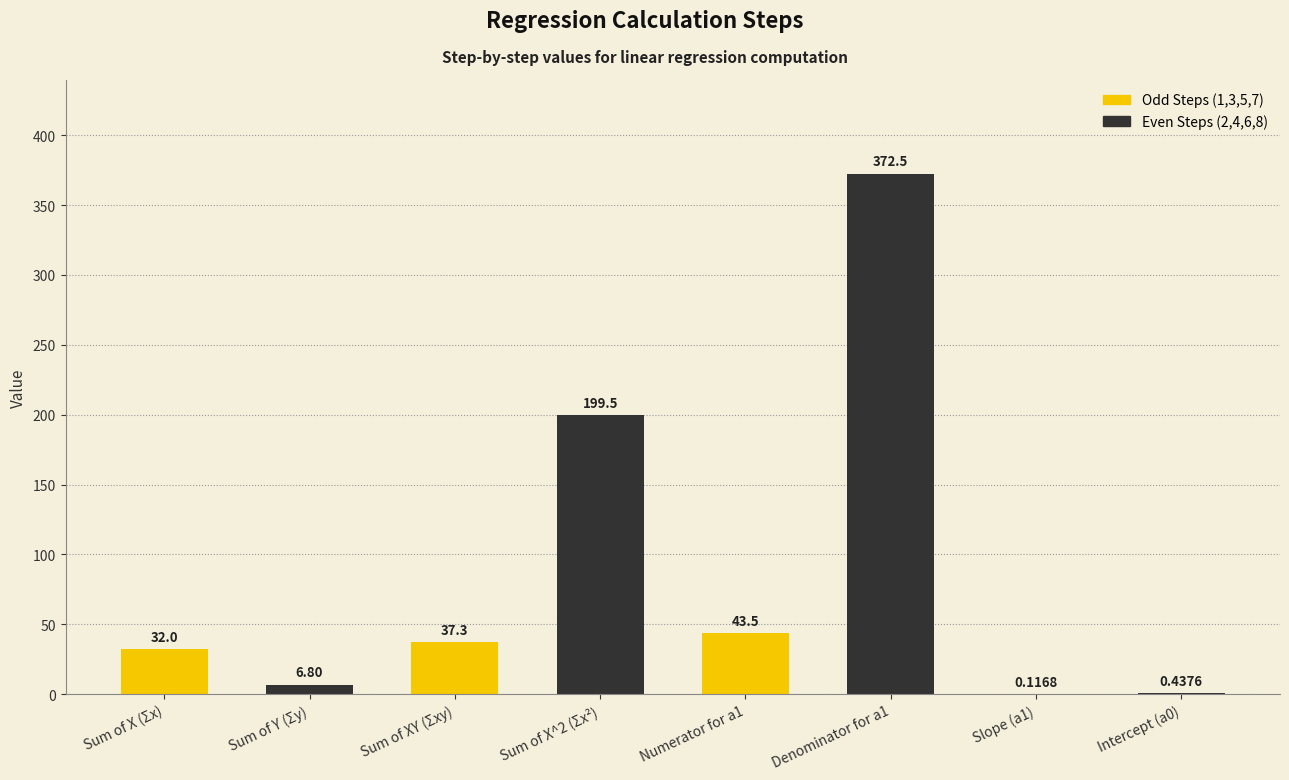

Where does the data first go above 37?

Sum of XY (Σxy)